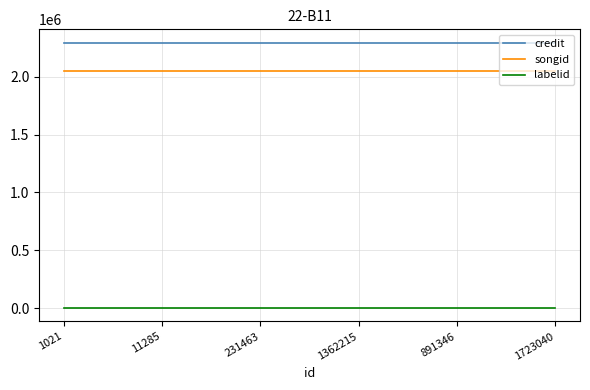

True or false: labelid and credit intersect in this chart.

False